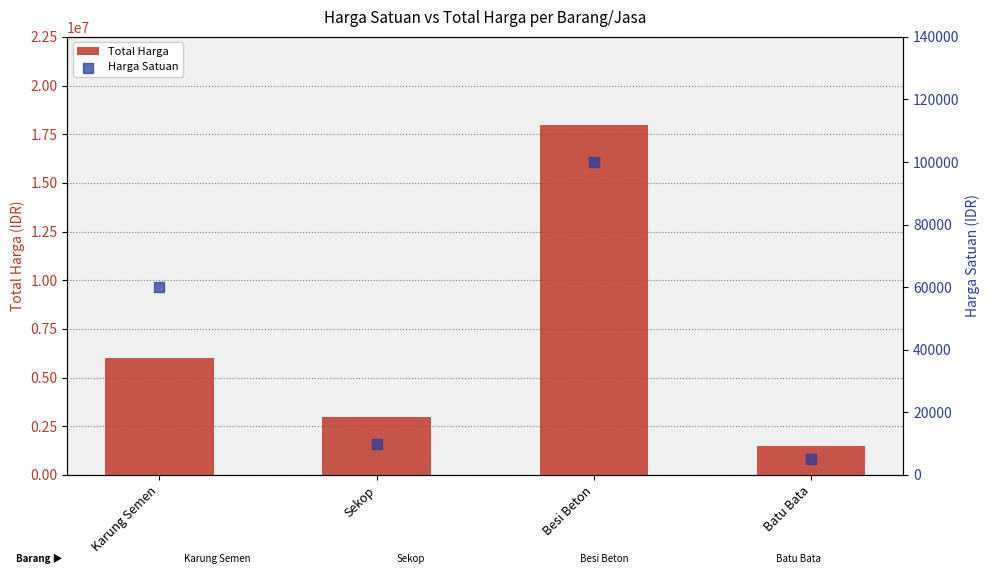

Which series has the largest total across all categories?

Total Harga